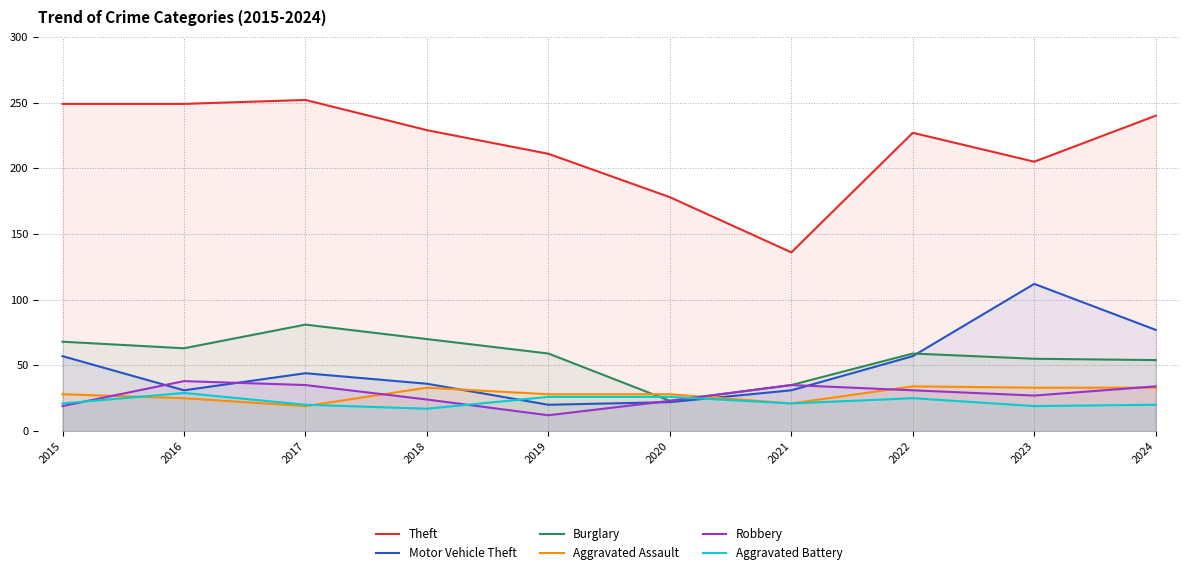

How many interior local peaks does the Burglary series have?

2